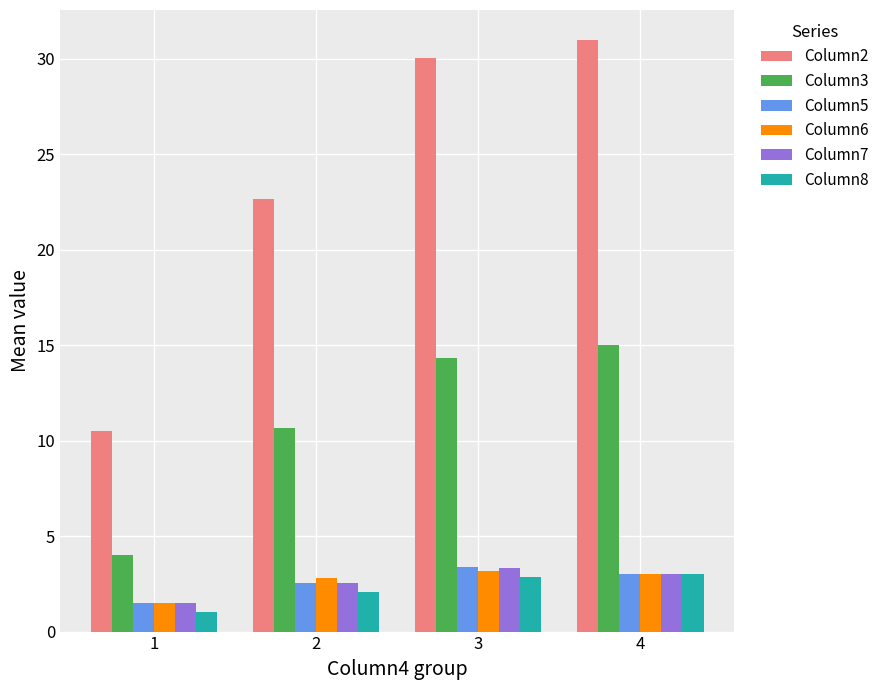

Reading left to right, transcribe all the data shown in this chart.

Column2: 10.5	22.6	30.0	31.0
Column3: 4.0	10.6	14.3	15.0
Column5: 1.5	2.5	3.4	3.0
Column6: 1.5	2.8	3.2	3.0
Column7: 1.5	2.5	3.3	3.0
Column8: 1.0	2.1	2.8	3.0